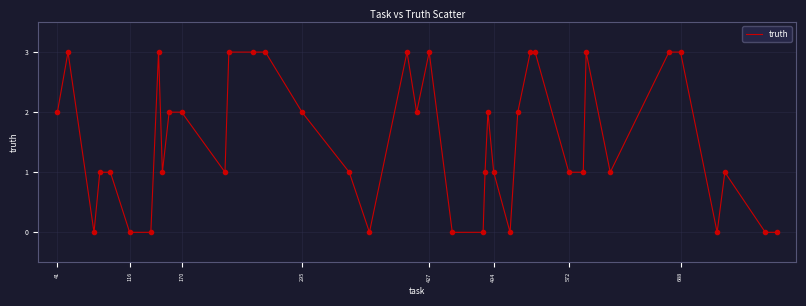

What is the difference between the maximum and minimum values?

3